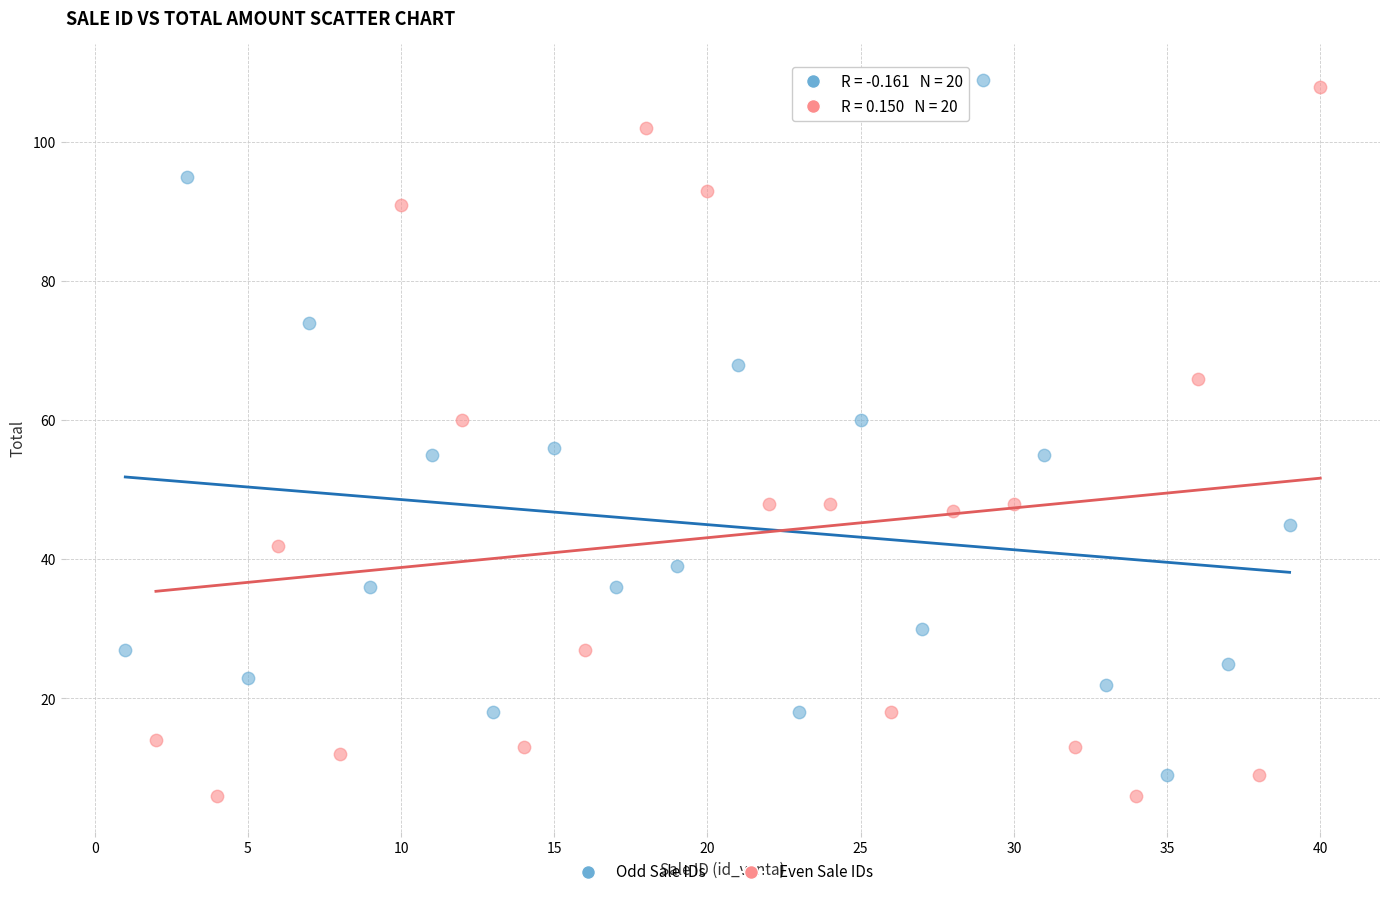

Which series reaches the maximum Y coordinate?

Odd Sale IDs